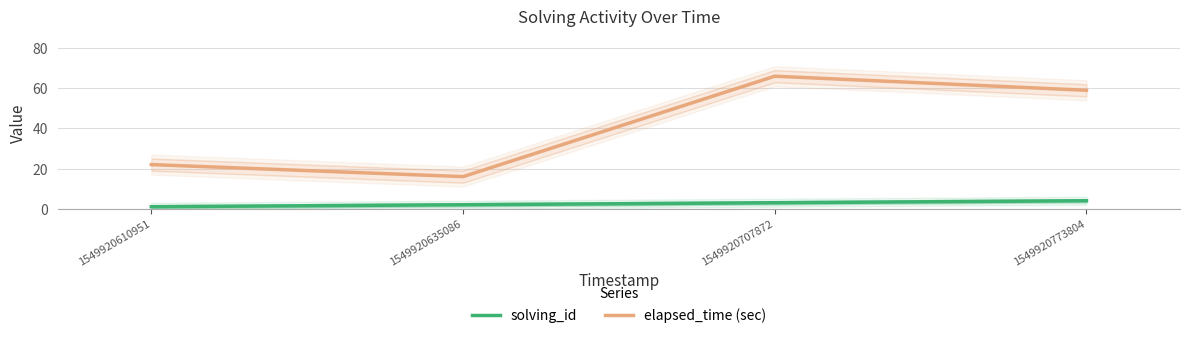

What are all the series names shown in the legend?

solving_id, elapsed_time (sec)